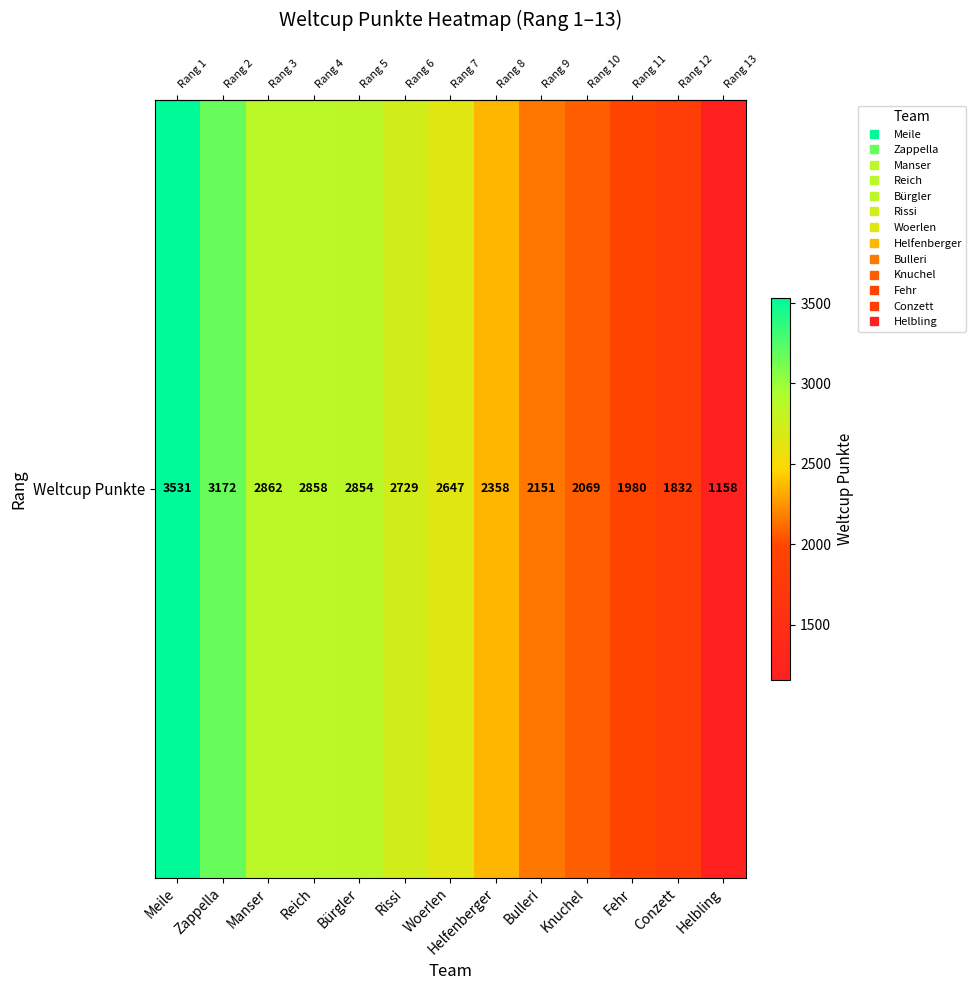

True or false: the data shows 1158 at Helbling.

True